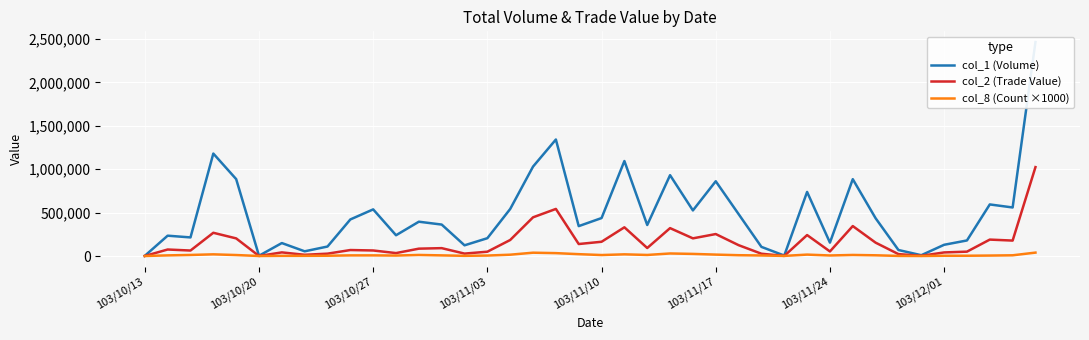

In col_2 (Trade Value), how many points are lower than both neighbors (excluding endpoints)?

12